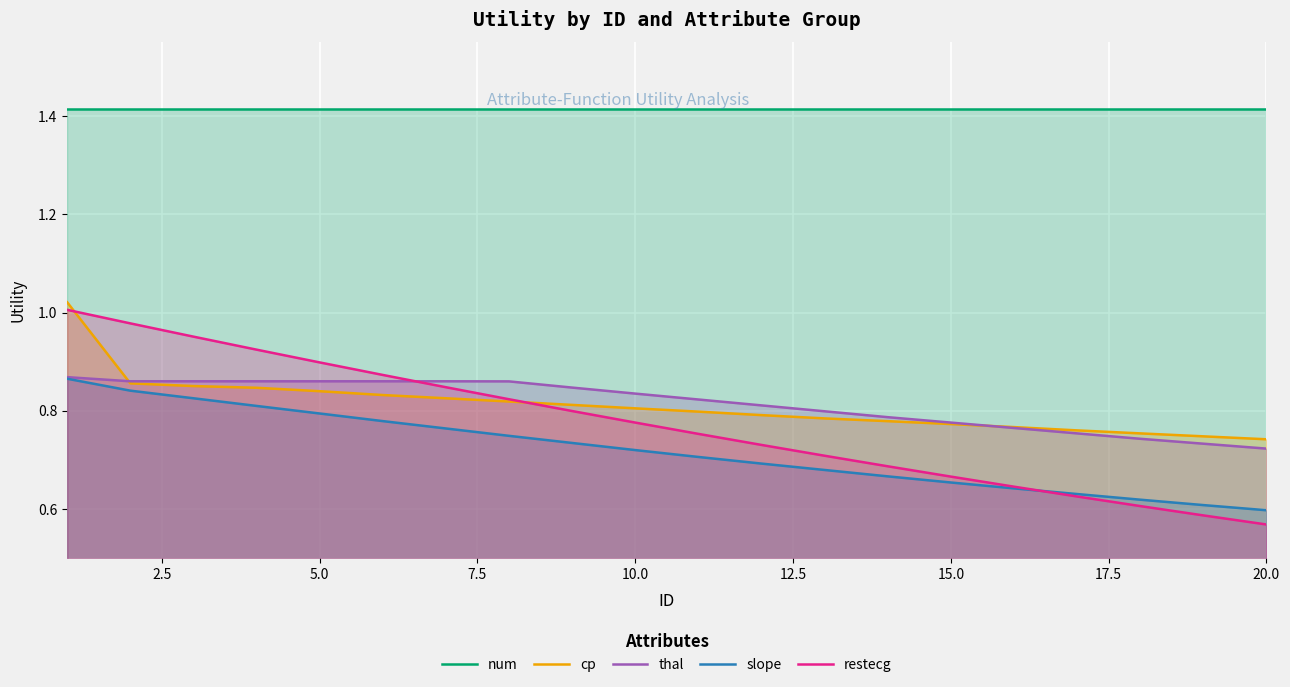

How many lines are shown in the chart?

5